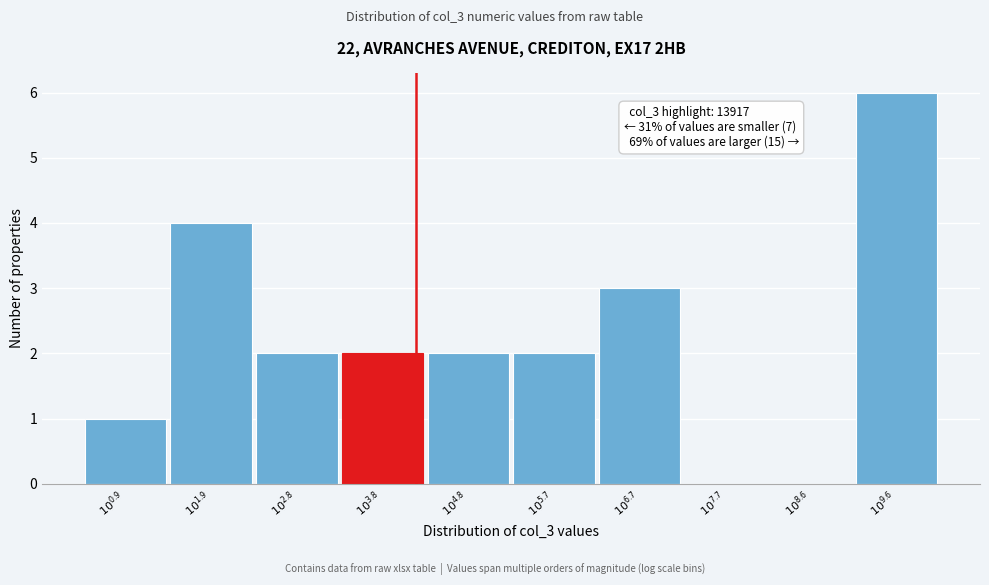

What is the greatest value displayed?

6